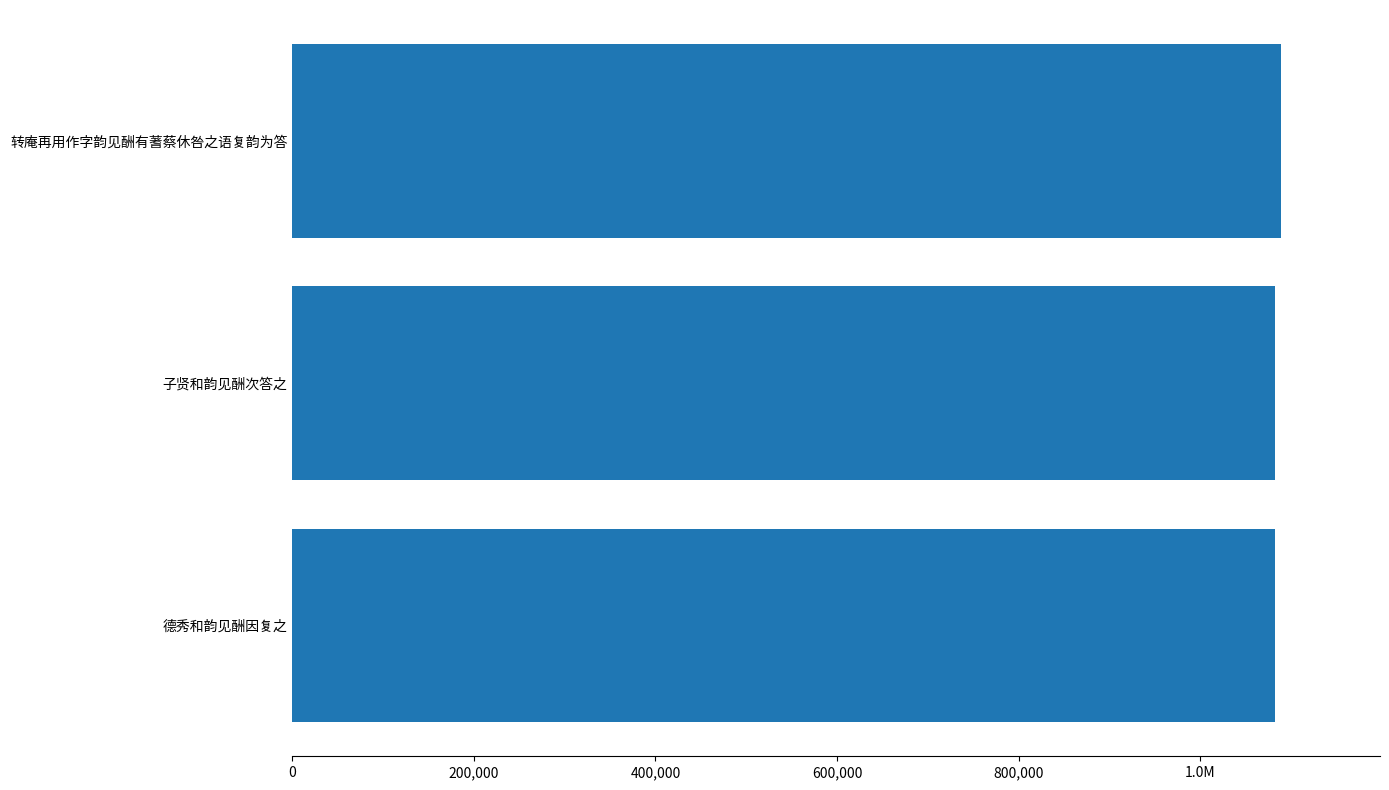

What is the ratio of the value at 200,000 to the value at 800,000?

1.0